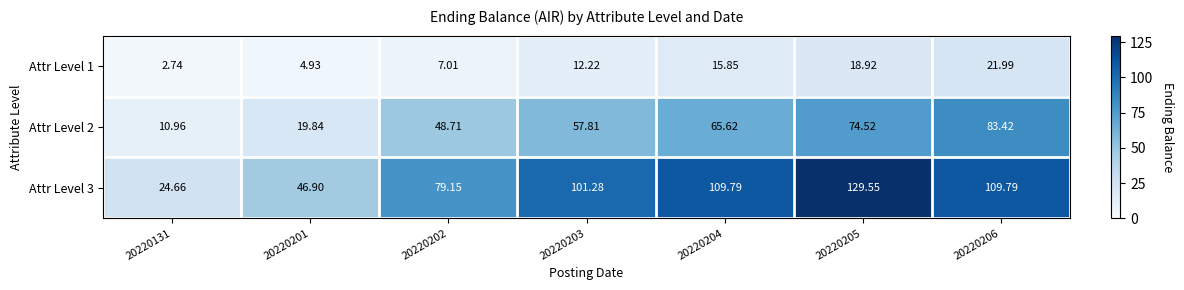

Which series has the largest total across all categories?

Attr Level 3